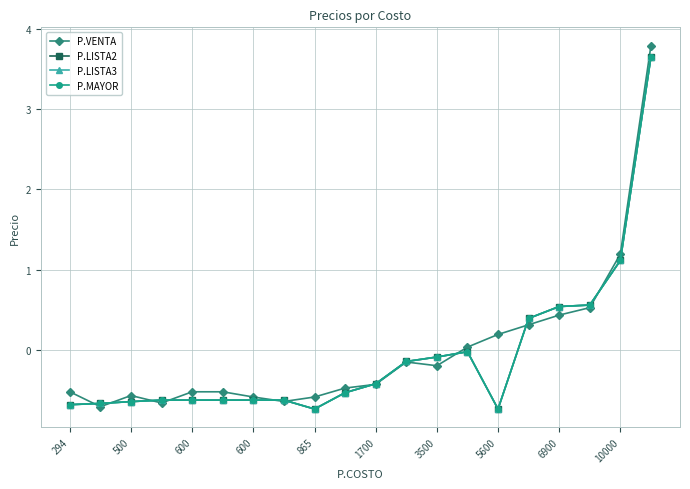

Is this an area chart (filled region under the line)?

No